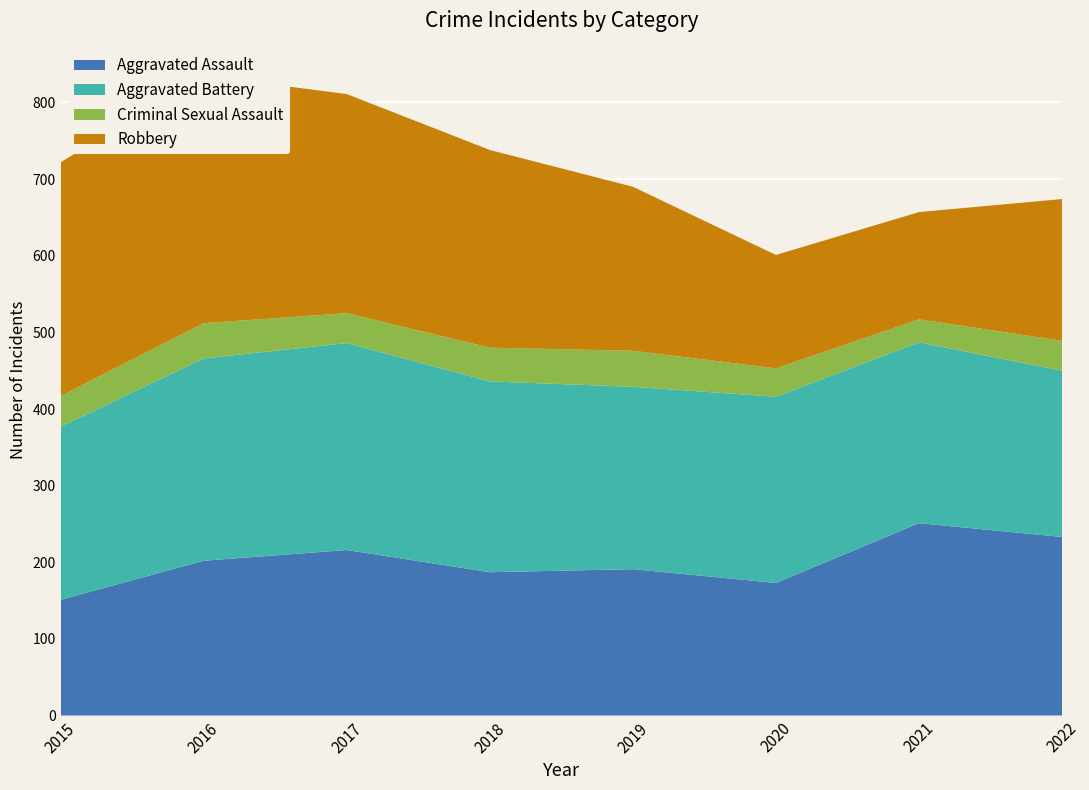

Reading left to right, transcribe all the data shown in this chart.

Aggravated Assault: 2015=151	2016=202	2017=216	2018=187	2019=191	2020=173	2021=251	2022=233
Aggravated Battery: 2015=226	2016=264	2017=270	2018=249	2019=238	2020=243	2021=236	2022=217
Criminal Sexual Assault: 2015=40	2016=46	2017=39	2018=44	2019=47	2020=37	2021=30	2022=39
Robbery: 2015=305	2016=323	2017=286	2018=258	2019=214	2020=148	2021=140	2022=185